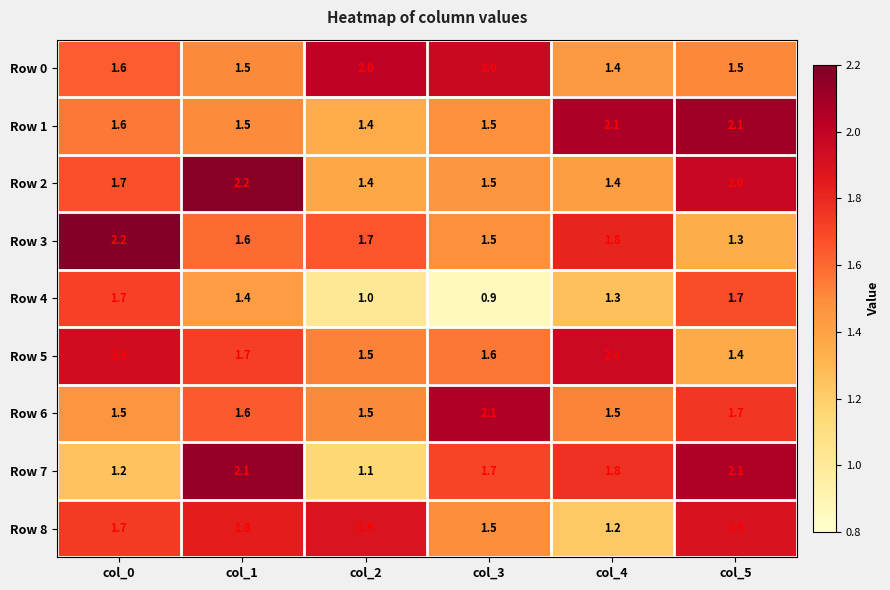

At which category is the sum across all series the highest?

col_5